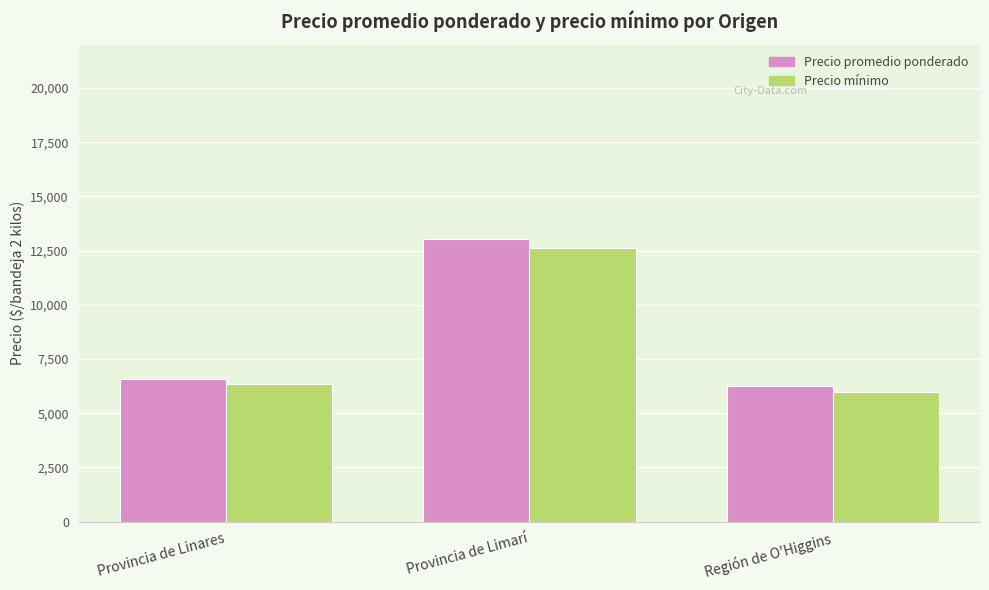

What position from the right is Provincia de Linares?

3